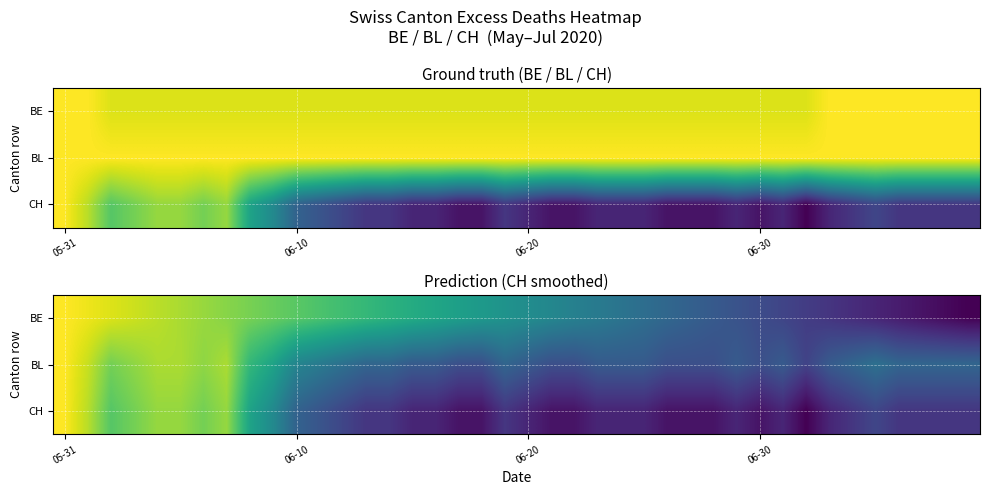

What is the difference between the second highest and minimum values in the CH series?

17.0